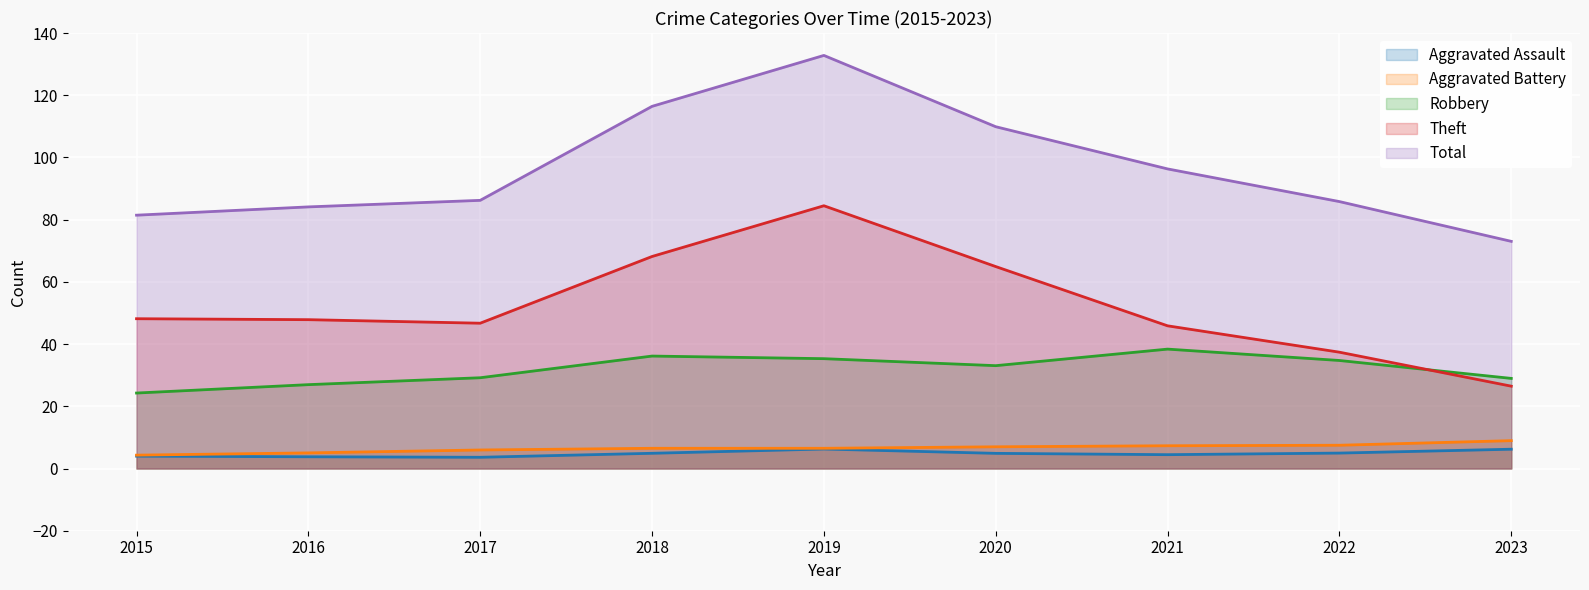

Does the chart display data point markers on the line(s)?

No